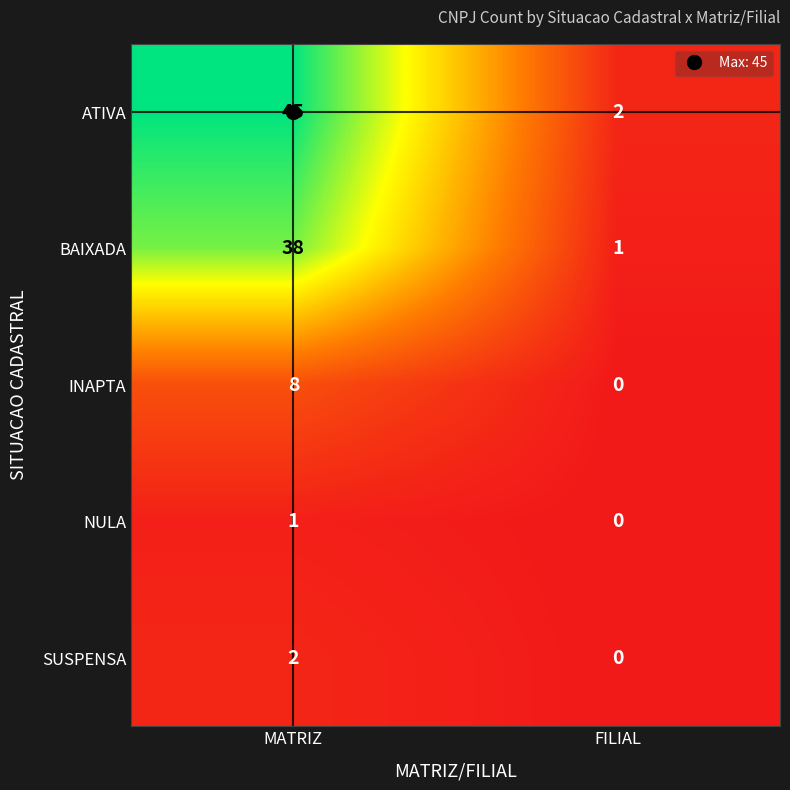

True or false: INAPTA has a value of 8 at MATRIZ.

True